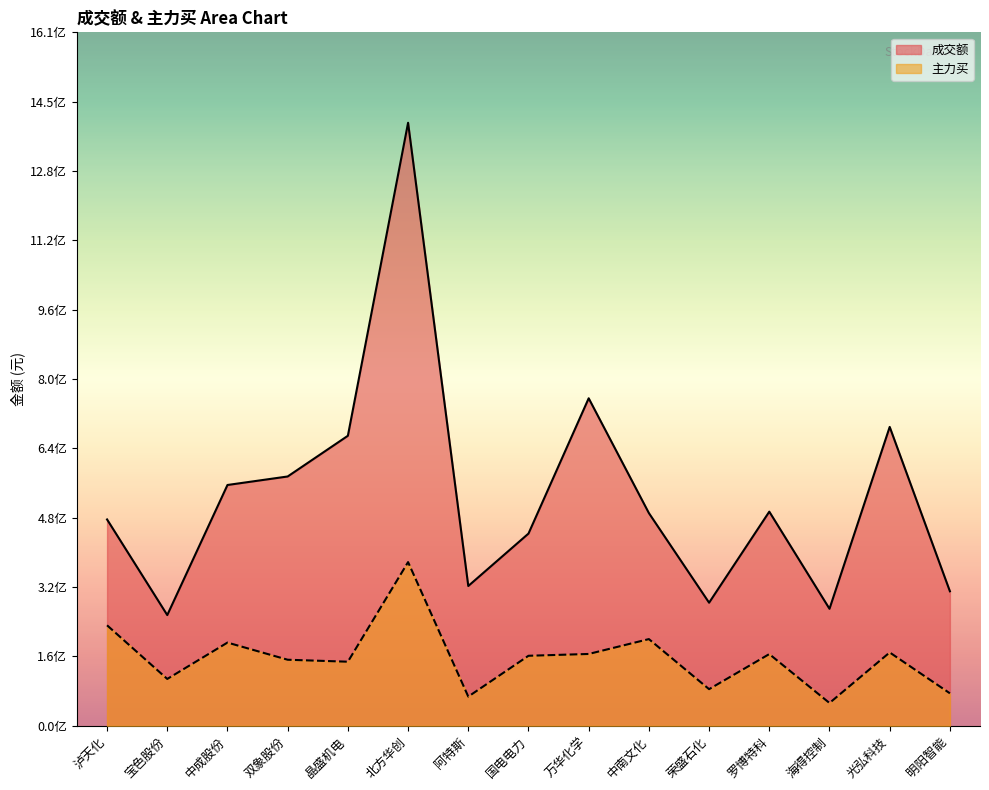

What is the difference between the 成交额 values at 罗博特科 and 荣盛石化?

210829556